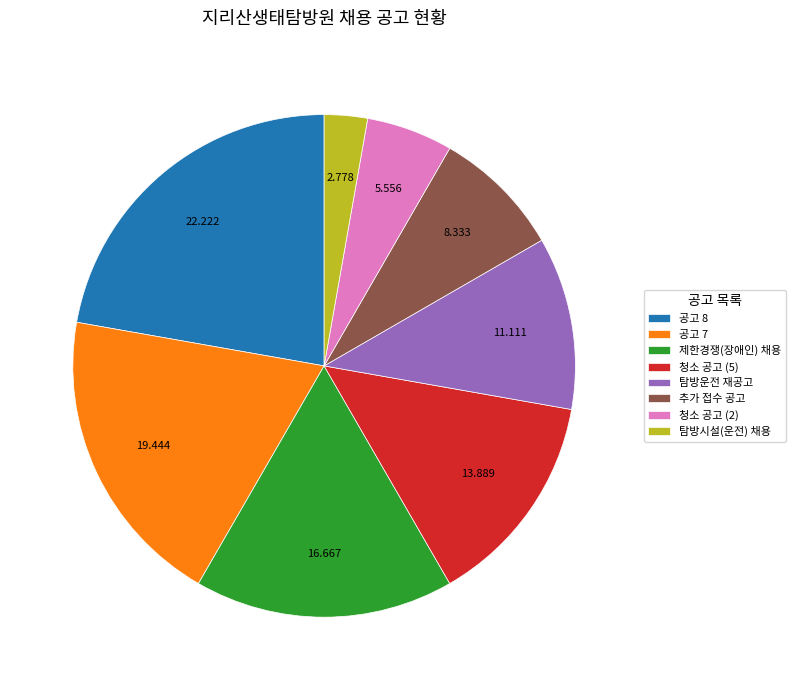

Which has a higher value, 추가 접수 공고 or 탐방시설(운전) 채용?

추가 접수 공고